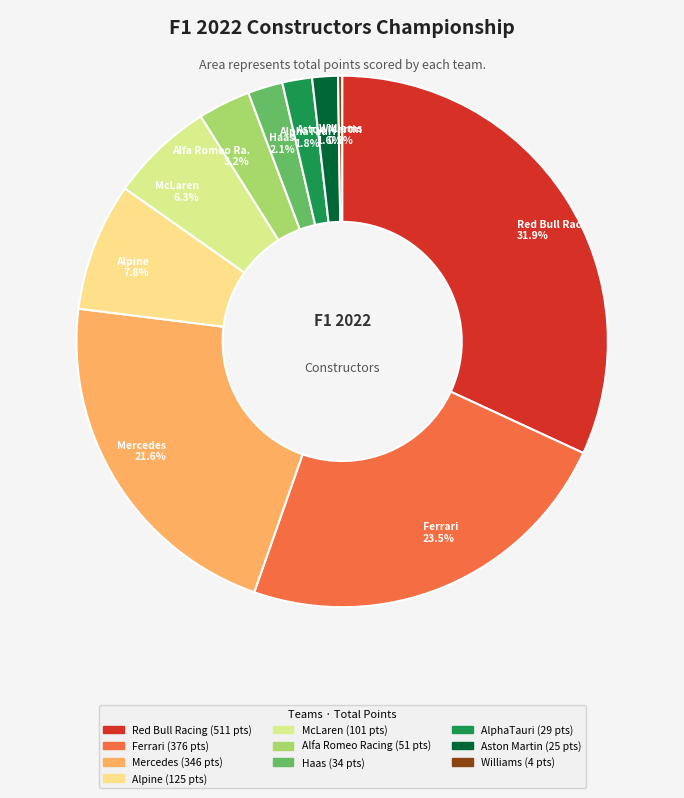

Is there any slice that represents more than half of the pie?

No